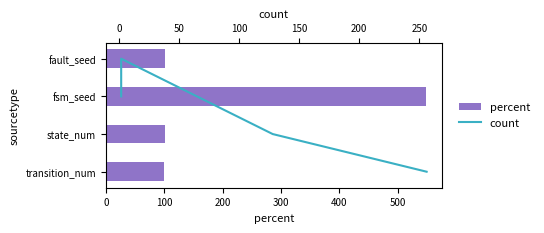

List the series in order of their peak value, highest first.

percent, count